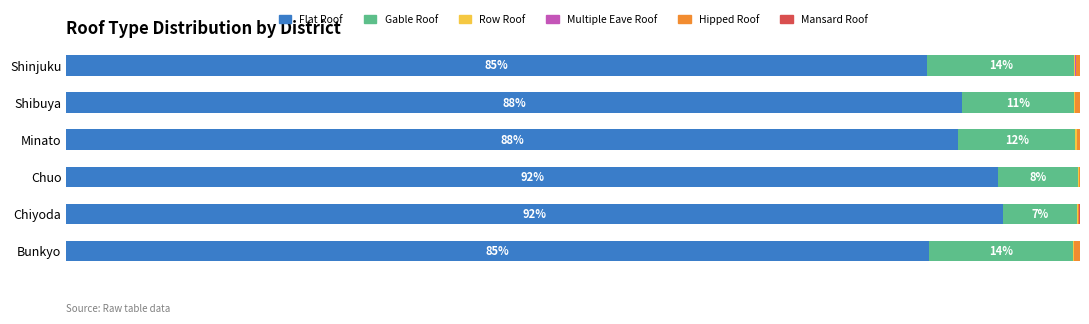

What are all the series names shown in the legend?

Flat Roof, Gable Roof, Row Roof, Multiple Eave Roof, Hipped Roof, Mansard Roof